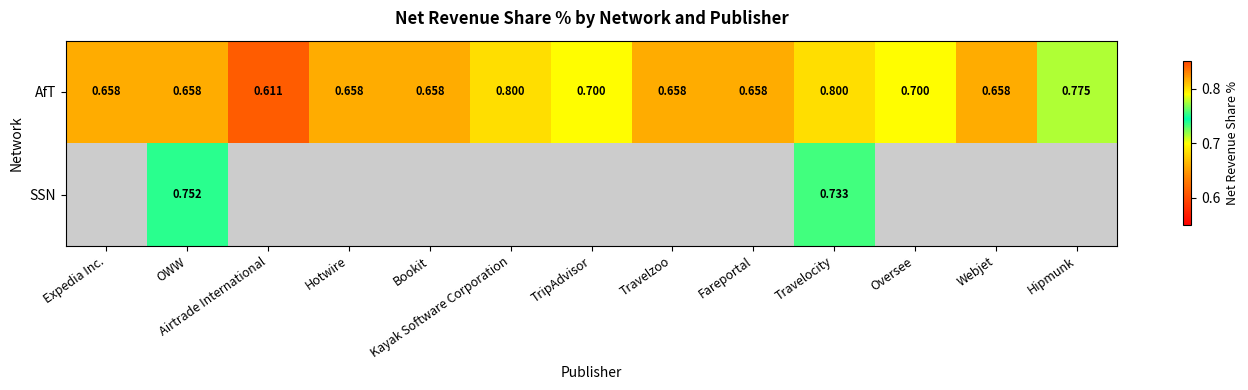

What is the greatest value displayed?

0.8